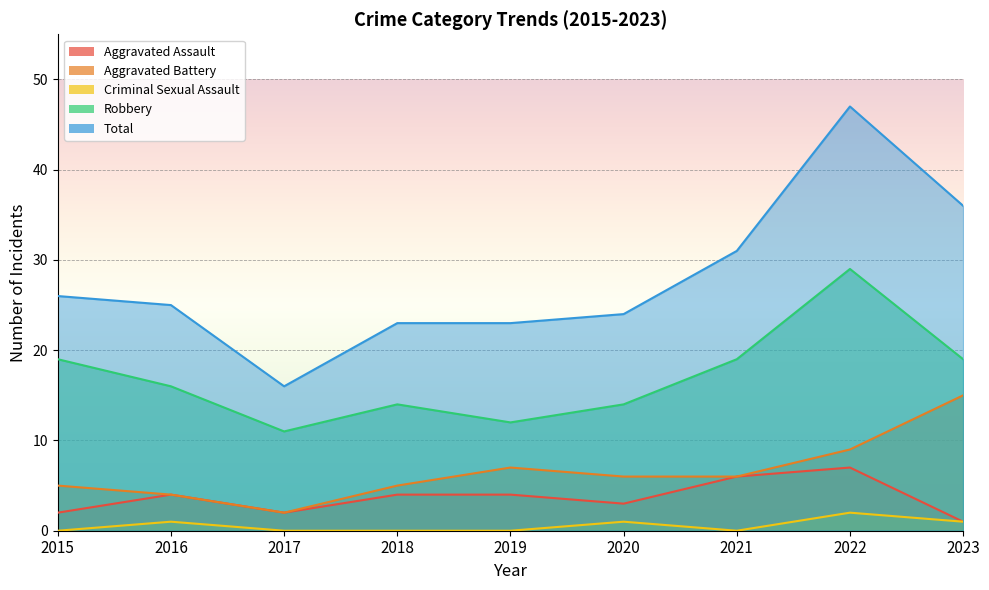

Is the value of Aggravated Battery at 2019 greater than the value of Robbery at 2021?

No